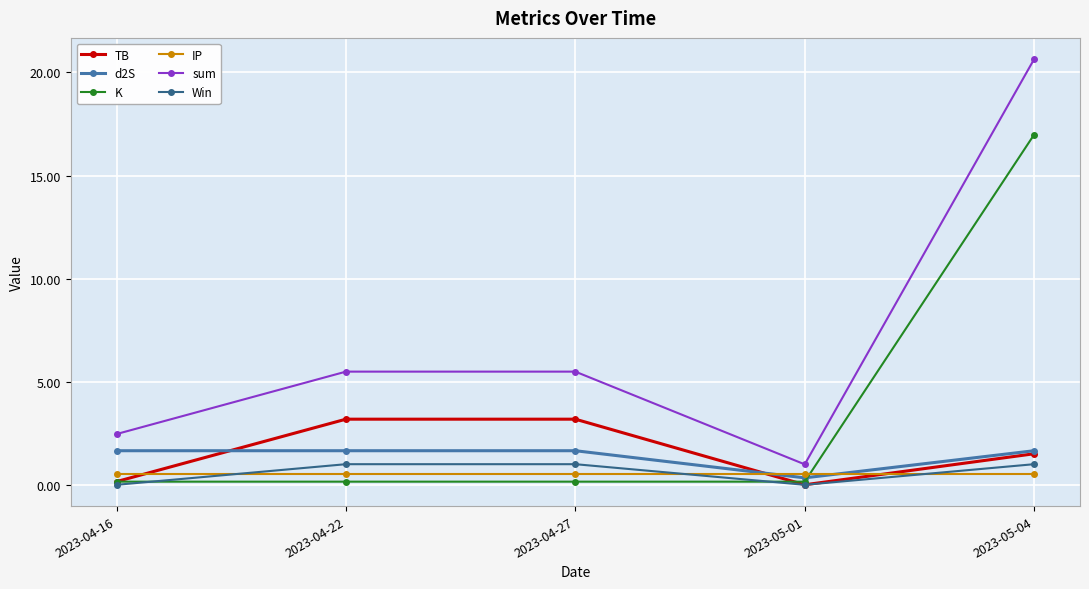

True or false: sum and d2S intersect in this chart.

False